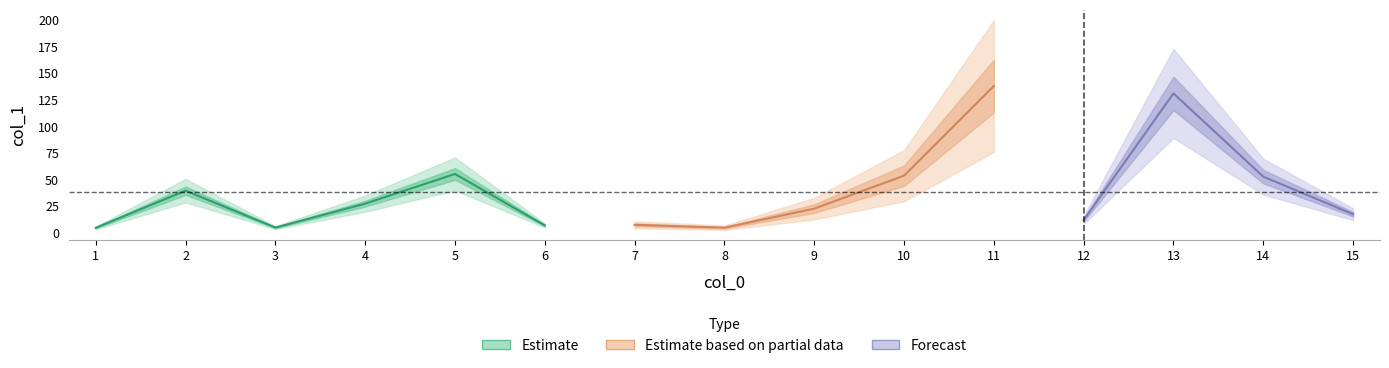

Which has a higher value, 1 or 11?

11